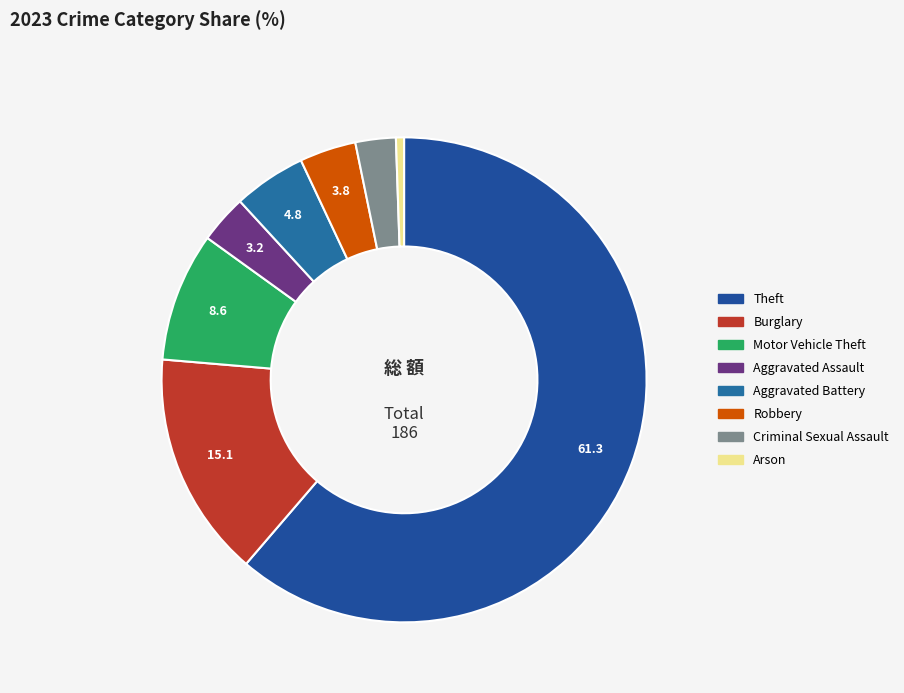

What percentage is the Aggravated Battery slice, to the nearest percent?

5%